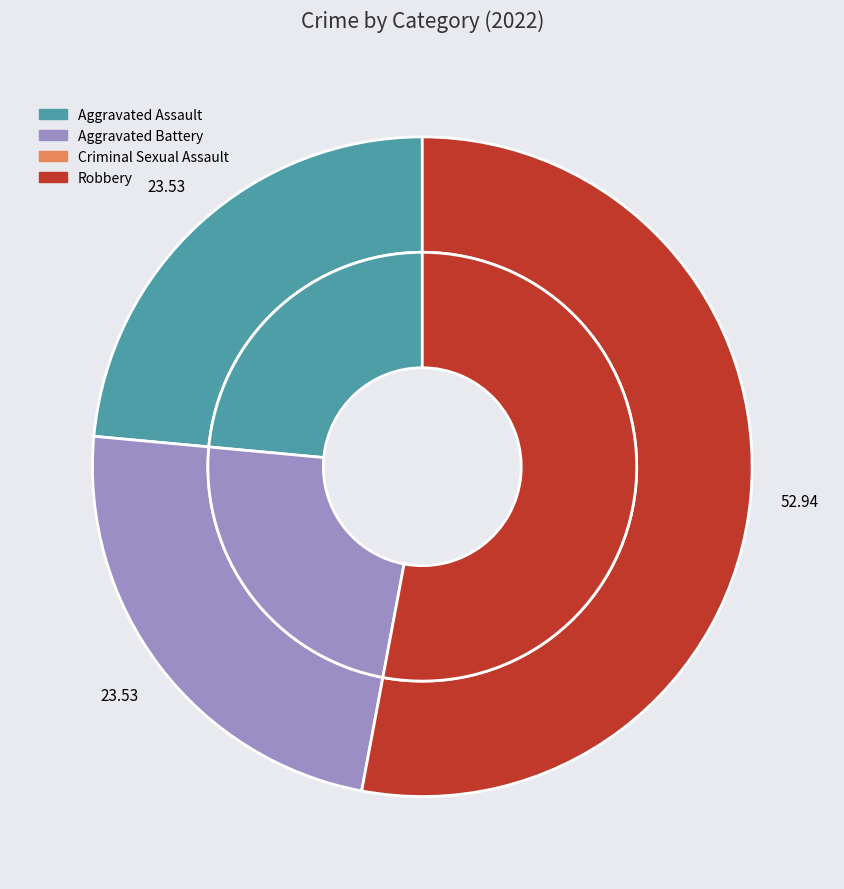

Which slice represents more than half of the pie?

Robbery